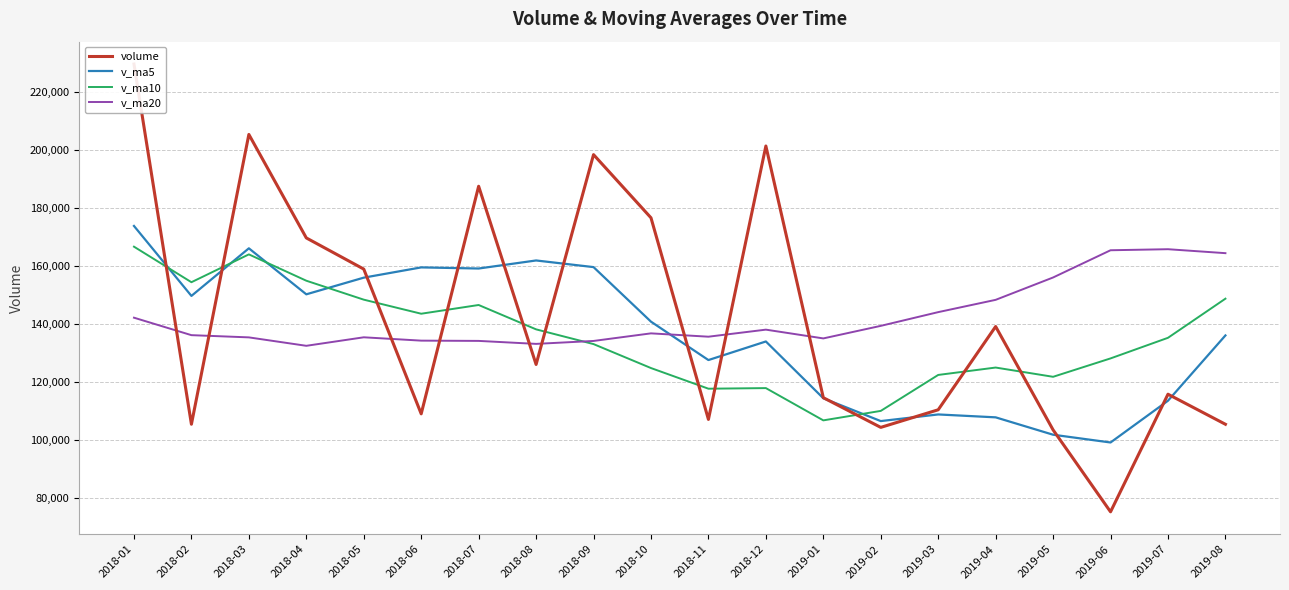

At how many categories does at least one series exceed 165554?

8